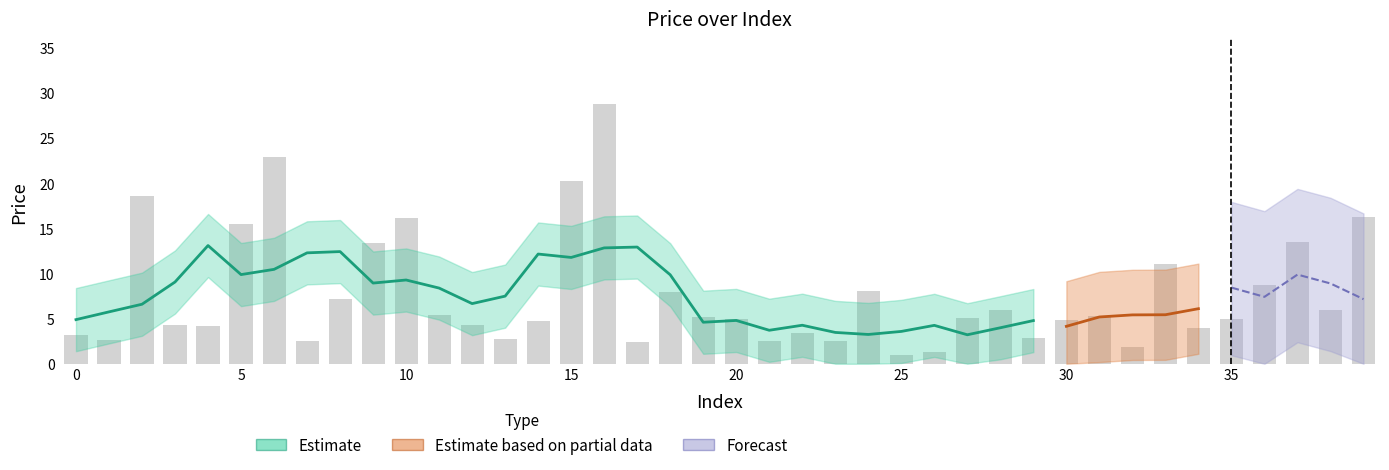

What is the difference between the values at 21 and 35?

2.4